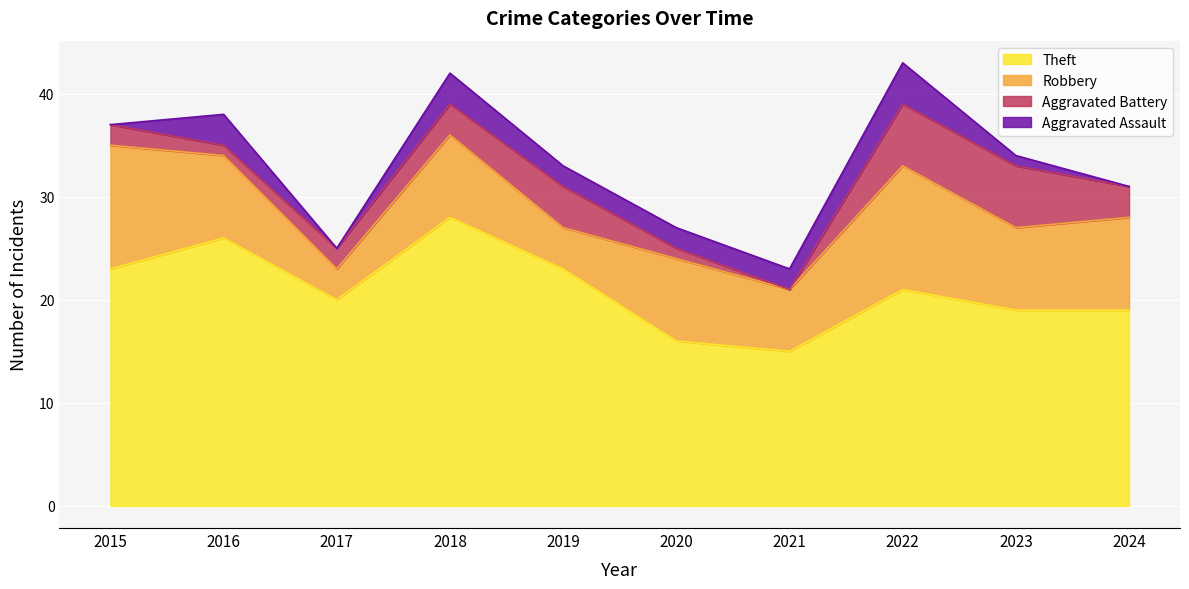

Reading right to left, what are all the values shown in this chart?

Theft: 2024=19	2023=19	2022=21	2021=15	2020=16	2019=23	2018=28	2017=20	2016=26	2015=23
Robbery: 2024=9	2023=8	2022=12	2021=6	2020=8	2019=4	2018=8	2017=3	2016=8	2015=12
Aggravated Battery: 2024=3	2023=6	2022=6	2021=0	2020=1	2019=4	2018=3	2017=2	2016=1	2015=2
Aggravated Assault: 2024=0	2023=1	2022=4	2021=2	2020=2	2019=2	2018=3	2017=0	2016=3	2015=0